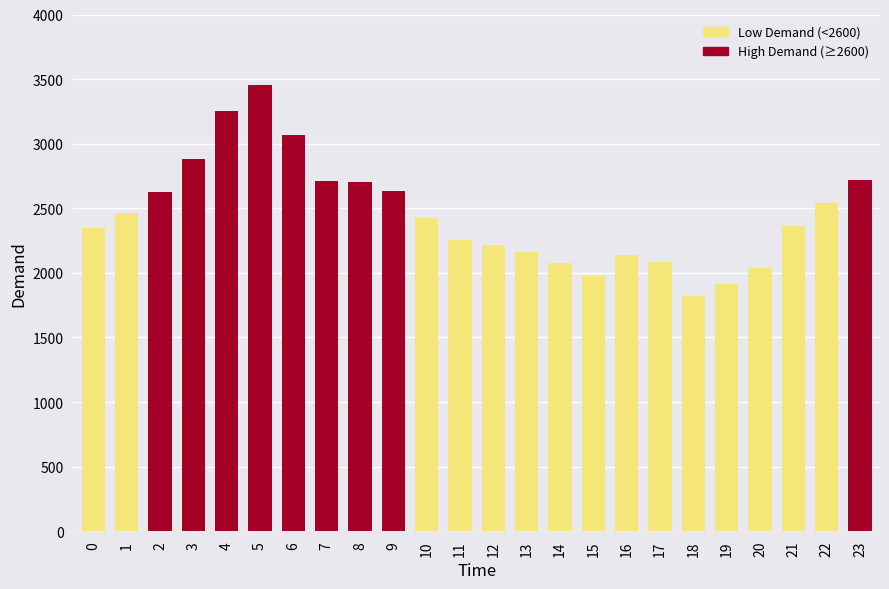

What is the change in value from 8 to 18?

-888